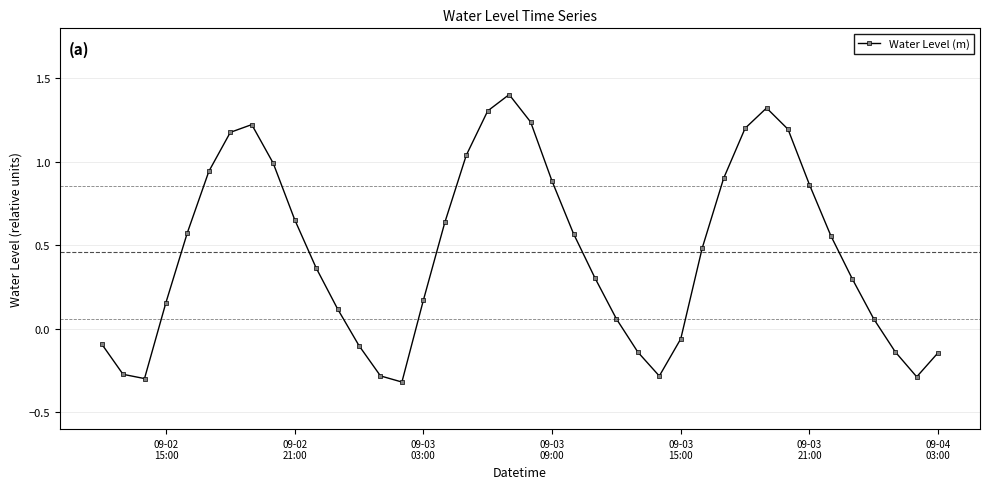

True or false: there are more than 1 points higher than both neighbors.

True